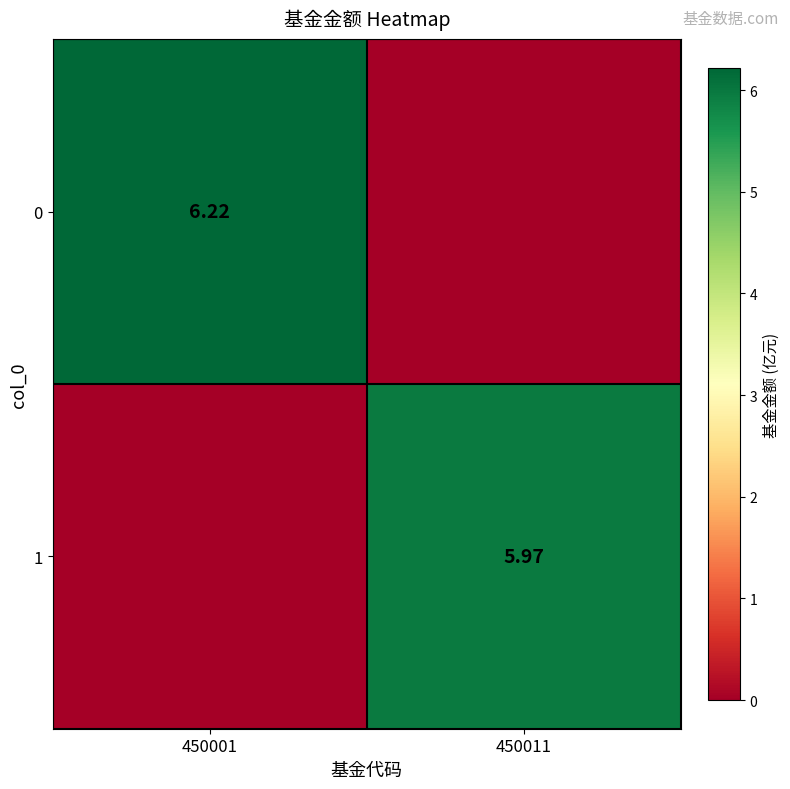

Where does the 1 series first go above 5?

450011